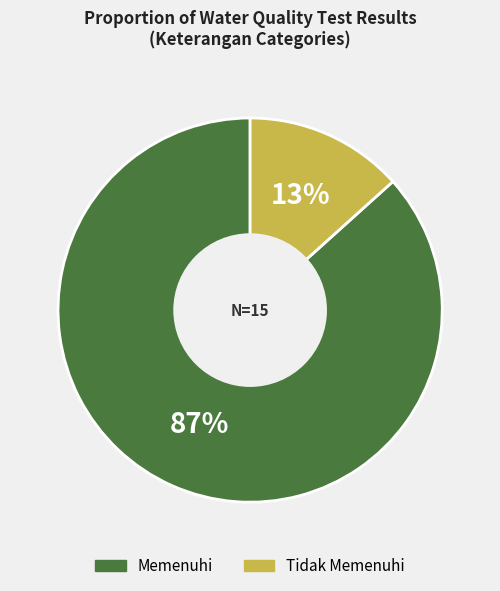

Which has a higher value, Memenuhi or Tidak Memenuhi?

Memenuhi